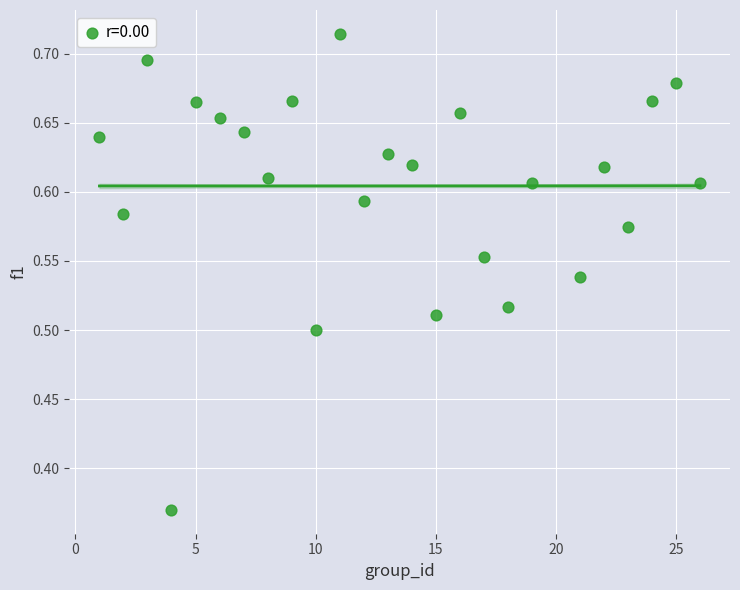

What is the range of Y values (max minus min)?

0.3